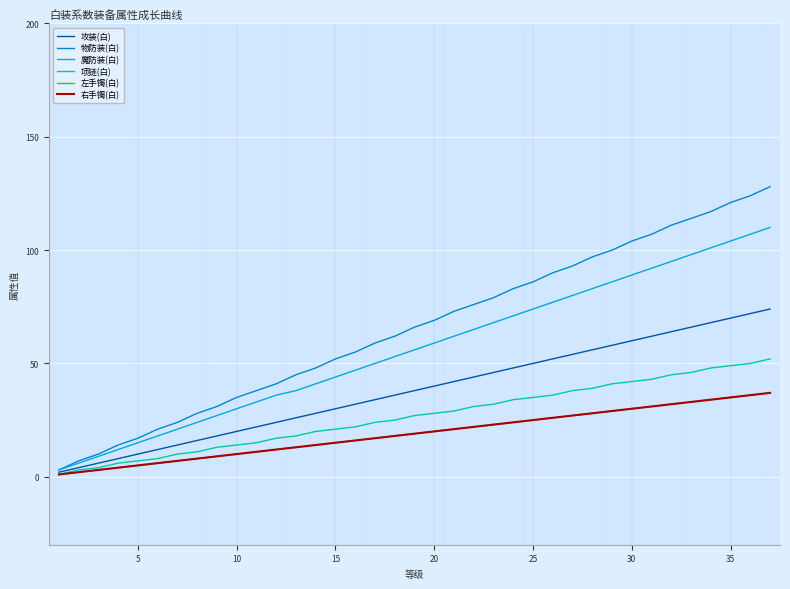

Does the chart display data point markers on the line(s)?

No